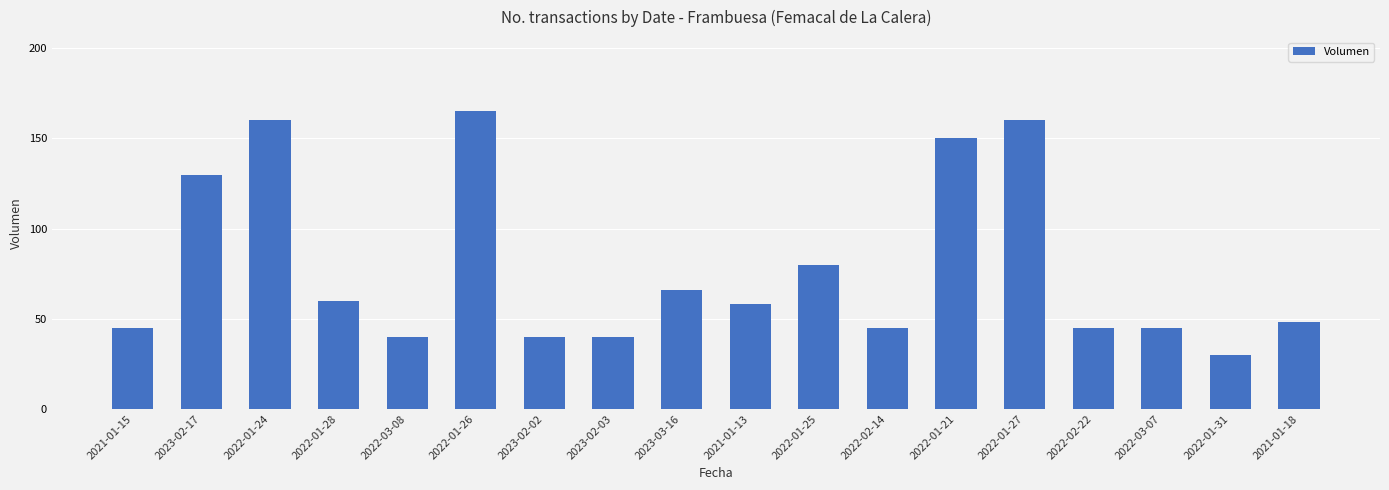

What is the label of the 6th bar from the left?

2022-01-26